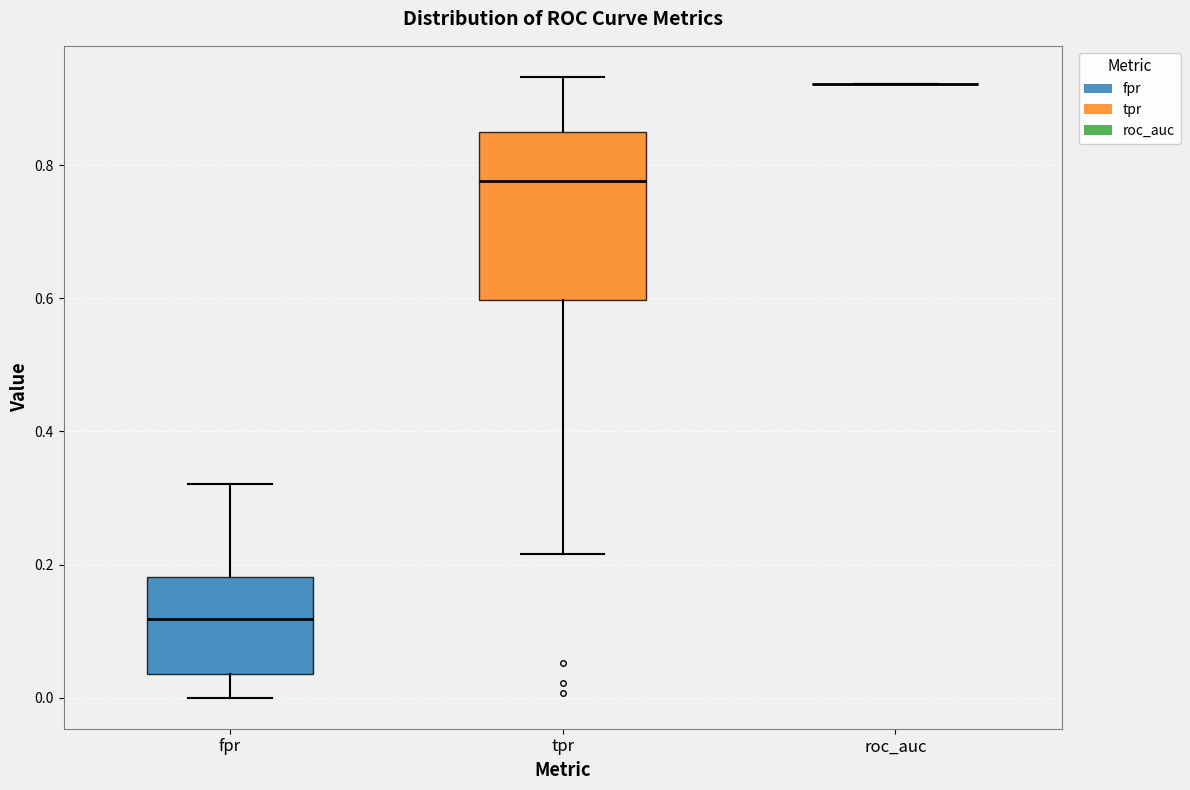

Reading left to right, read every box against the y-axis: the position of its median line, the range the box covers, and the ends of its whiskers. The values are not printed on the chart, so give them approximately, as read against the axis.

fpr: median 0.12, box 0.04 to 0.18, whiskers 0.00 to 0.32
tpr: median 0.78, box 0.60 to 0.86, whiskers 0.22 to 0.94
roc_auc: box collapsed to a line at 0.92, whiskers 0.92 to 0.92